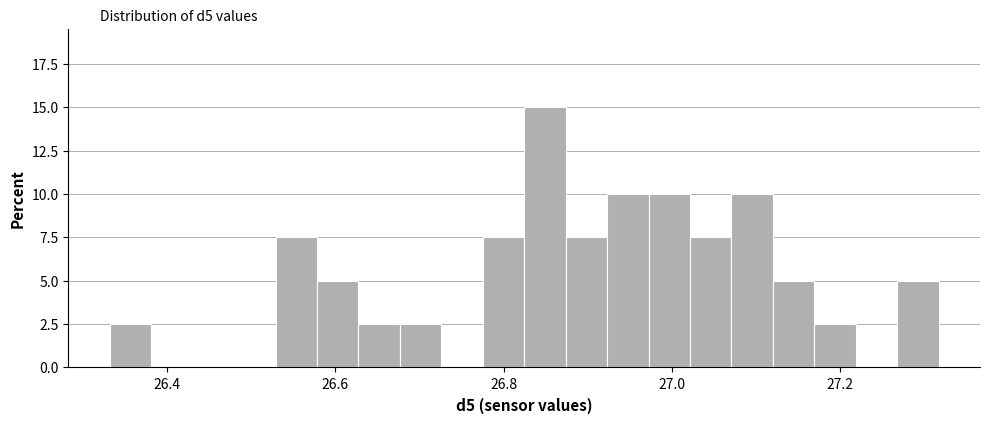

Around what value on the x-axis is the tallest bar? Give the approximate position of its centre, as read against the axis.

26.84